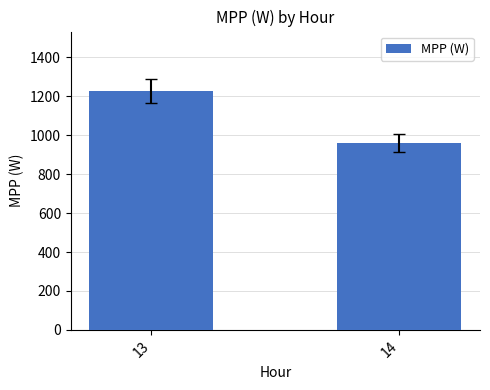

What value does the data have at 13?

1225.4